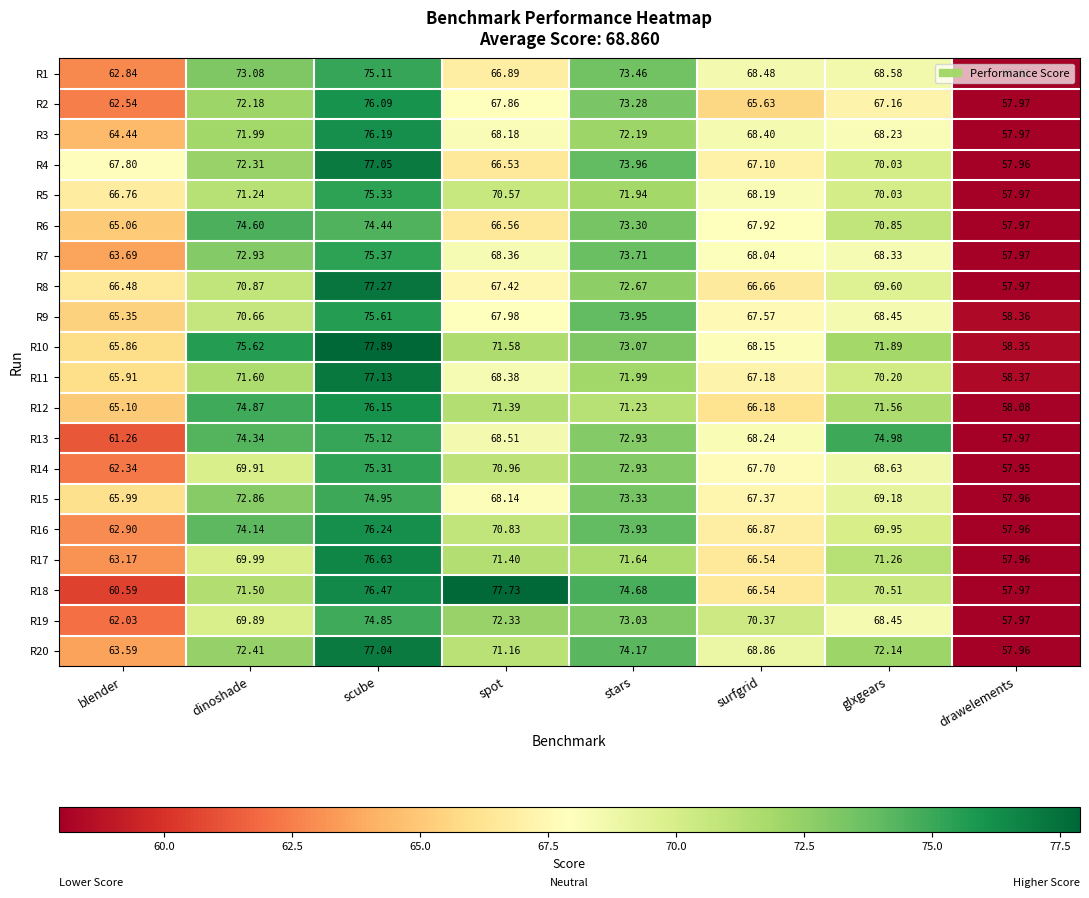

At which category is the sum across all series the highest?

scube